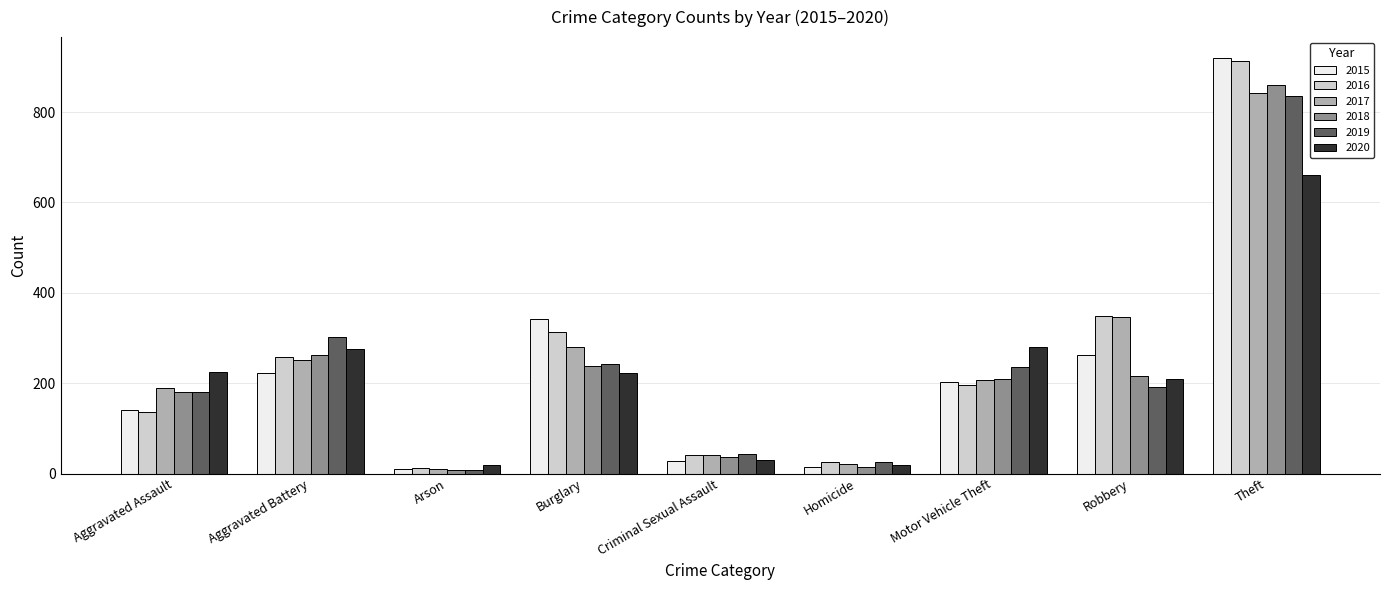

Which series has the largest range (max minus min)?

2015